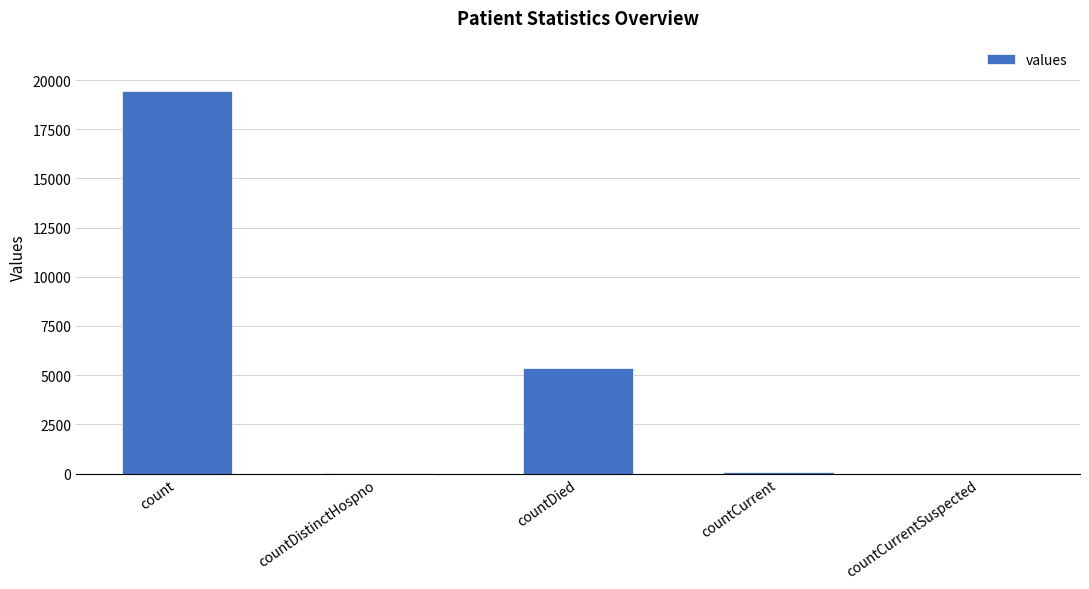

The chart shows a value of 5357 at countDied. True or false?

True